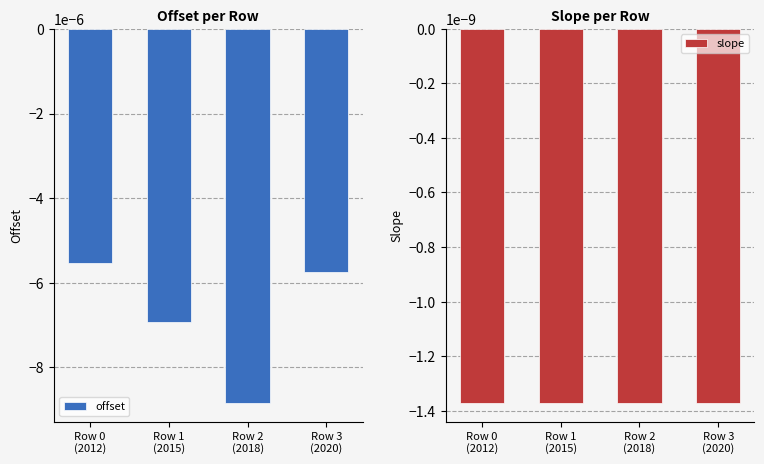

Reading left to right, list all the values displayed in this chart.

offset: Row 0
(2012)=-0.0	Row 1
(2015)=-0.0	Row 2
(2018)=-0.0	Row 3
(2020)=-0.0
slope: Row 0
(2012)=-0.0	Row 1
(2015)=-0.0	Row 2
(2018)=-0.0	Row 3
(2020)=-0.0